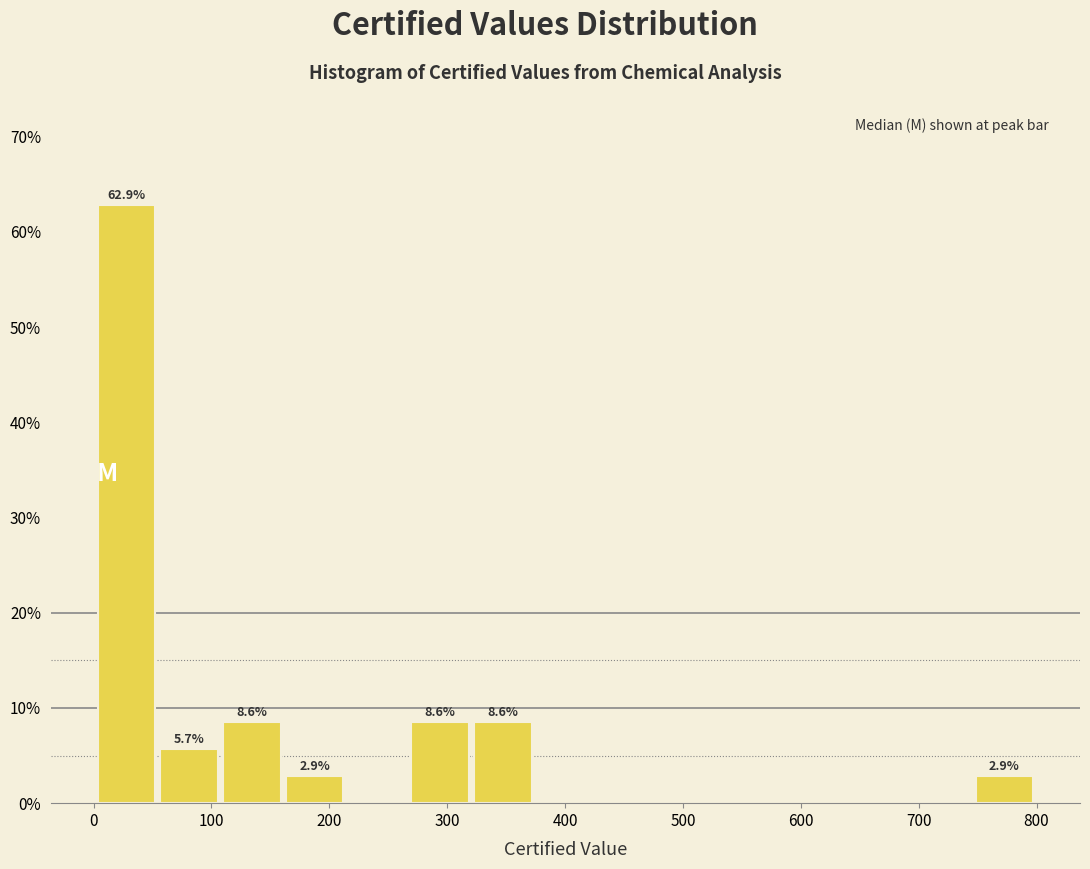

Which range on the x-axis has the tallest bar?

0 to 50